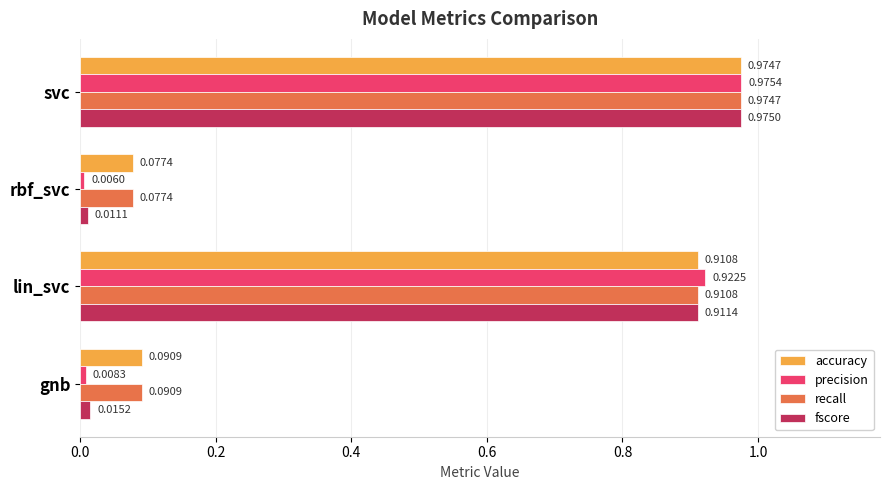

At which category is the sum across all series the highest?

svc